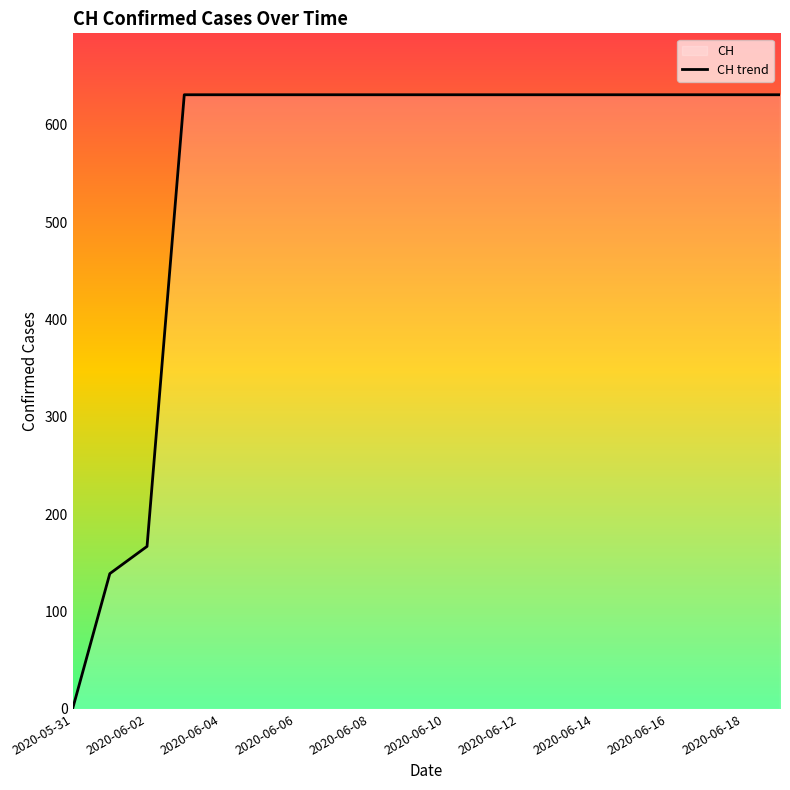

What is the average value?

552